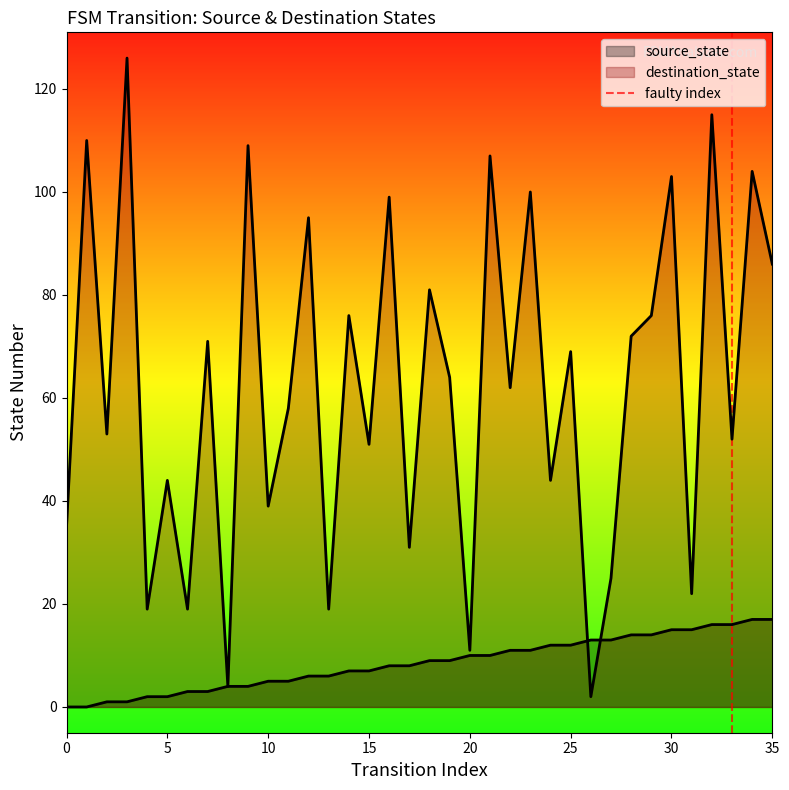

True or false: destination_state has a value of 154 at 16.

False